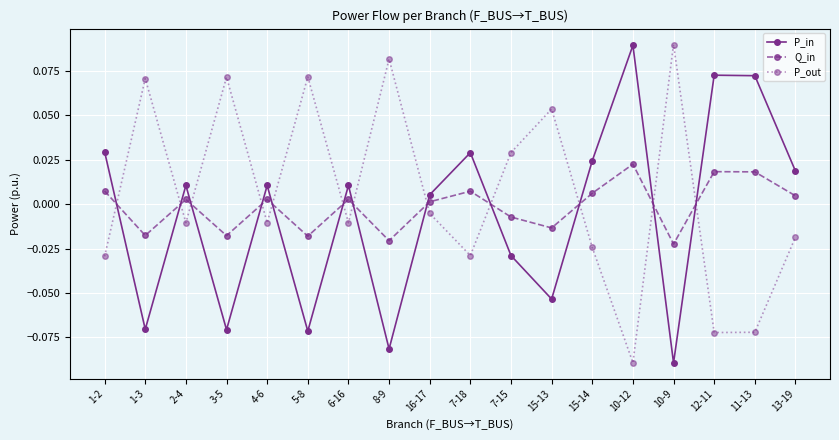

Is this an area chart (filled region under the line)?

No